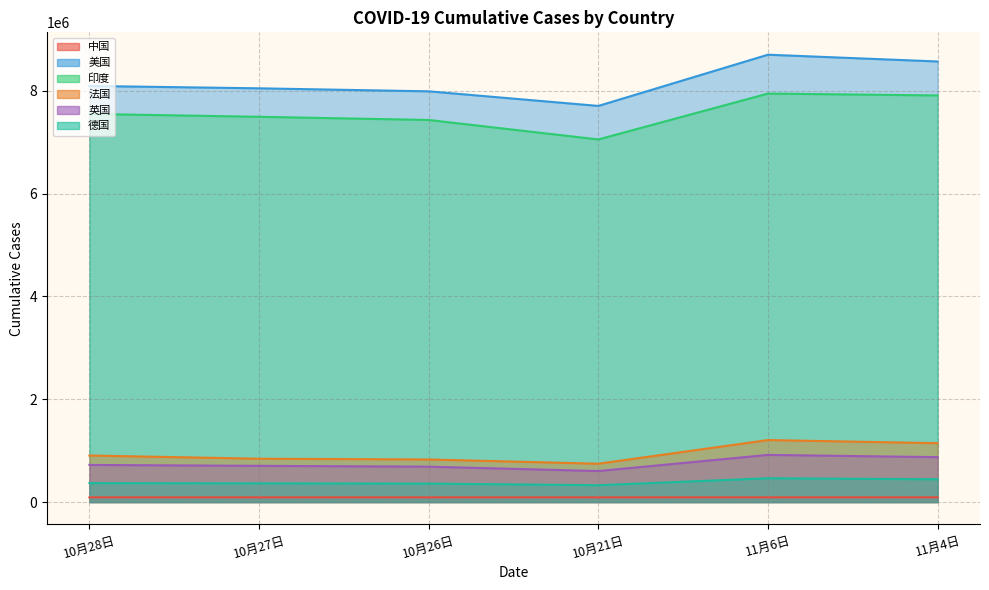

What is the approximate value of 美国 at 10月27日?

8048180